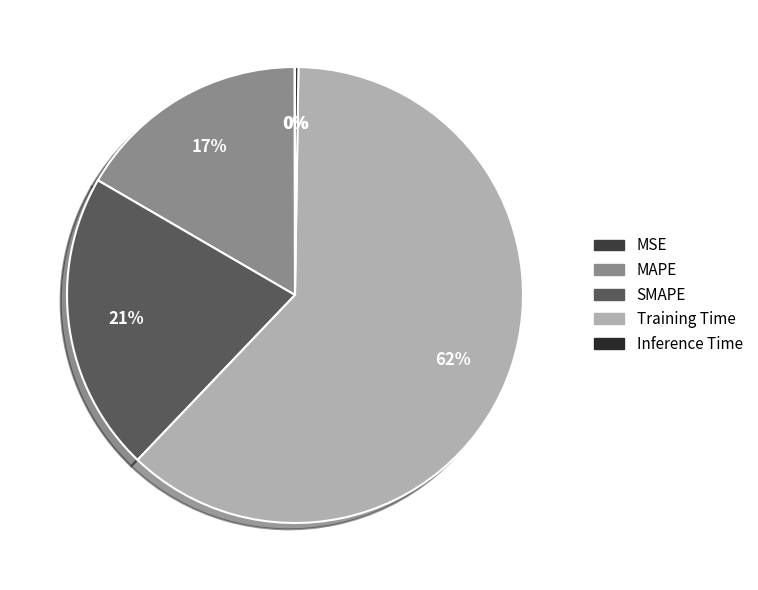

To the nearest percent, what percentage of the pie is SMAPE?

21%